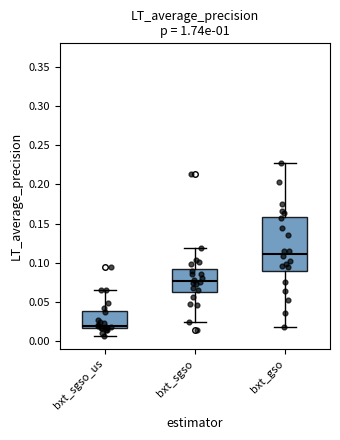

Reading left to right, read every box against the y-axis: the position of its median line, the range the box covers, and the ends of its whiskers. The values are not printed on the chart, so give them approximately, as read against the axis.

bxt_sgso_us: median 0.020, box 0.015 to 0.040, whiskers 0.005 to 0.065
bxt_sgso: median 0.075, box 0.065 to 0.090, whiskers 0.025 to 0.120
bxt_gso: median 0.110, box 0.090 to 0.160, whiskers 0.020 to 0.225